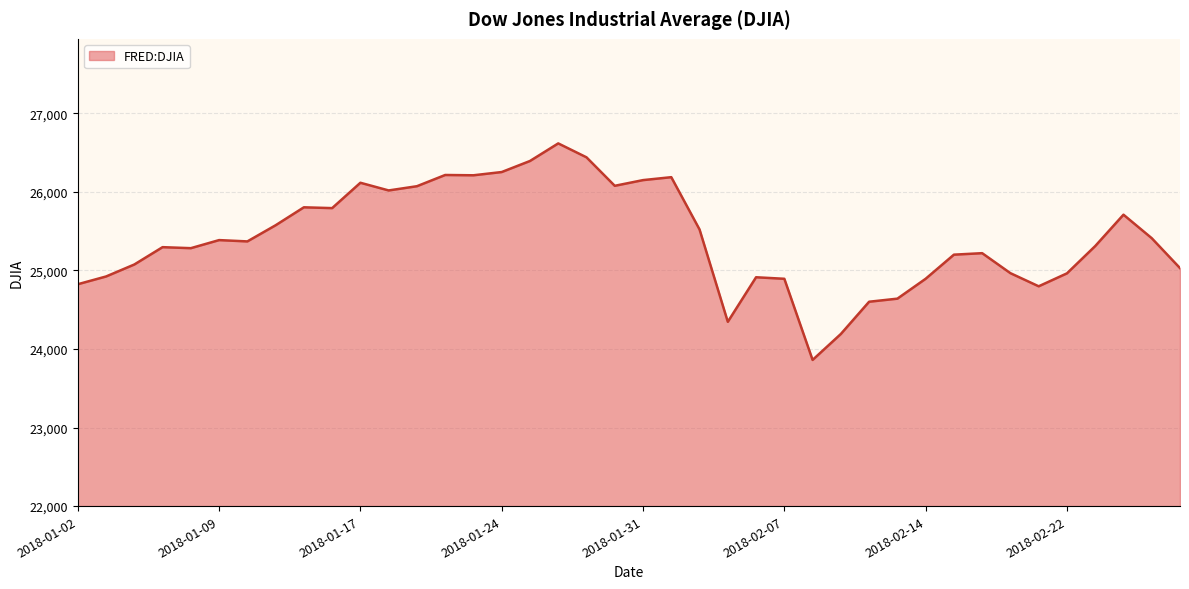

What is the maximum value shown in the chart?

26616.7